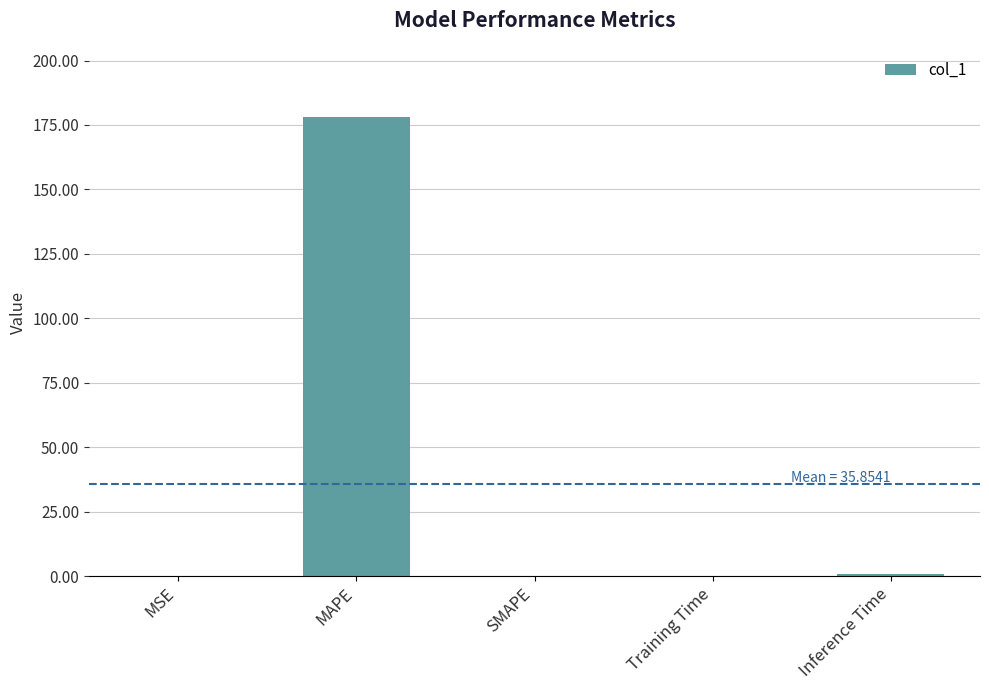

Read the value at MAPE.

178.2